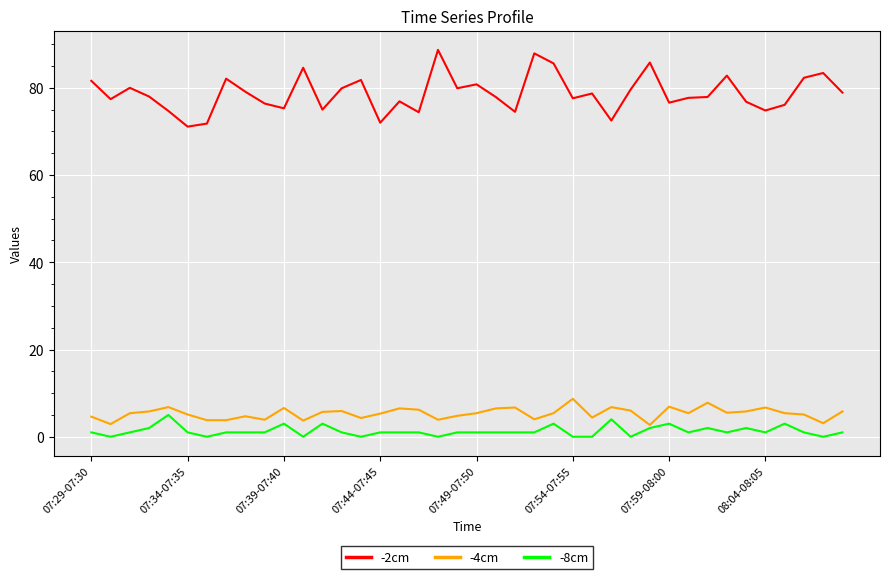

Which series has the largest total across all categories?

-2cm